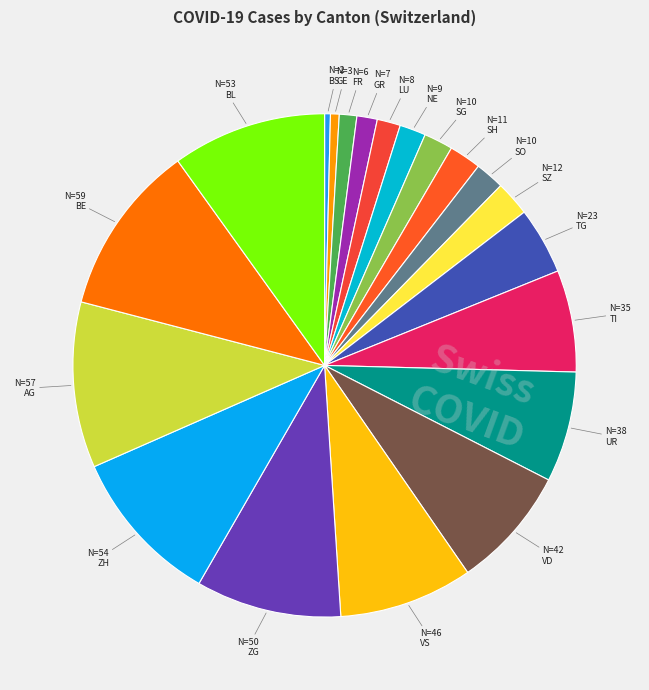

How many slices are in this pie chart?

20